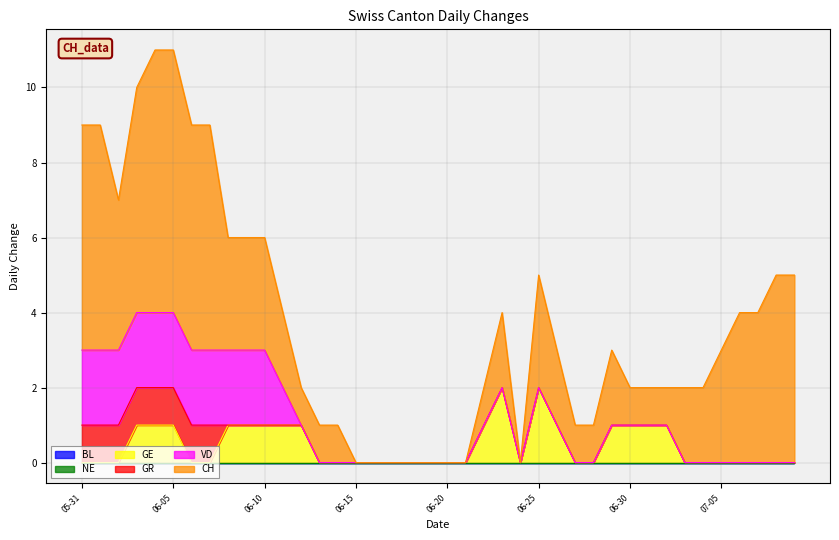

Which series has the widest spread of values?

CH